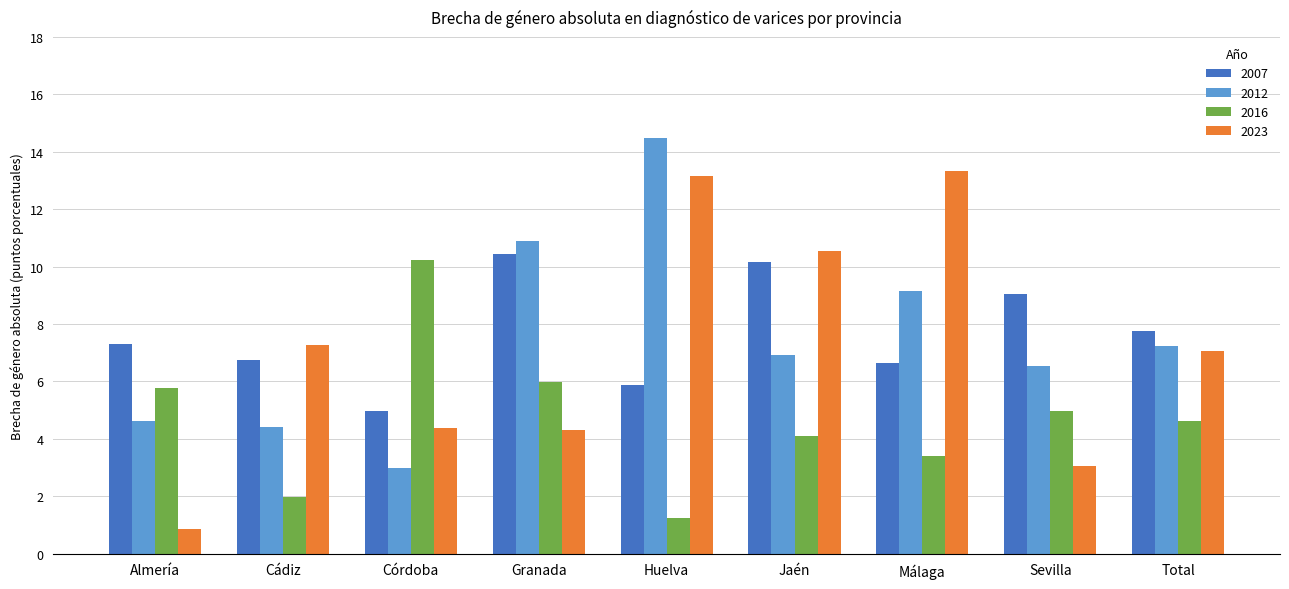

Between Córdoba and Granada, which series saw the biggest shift?

2012